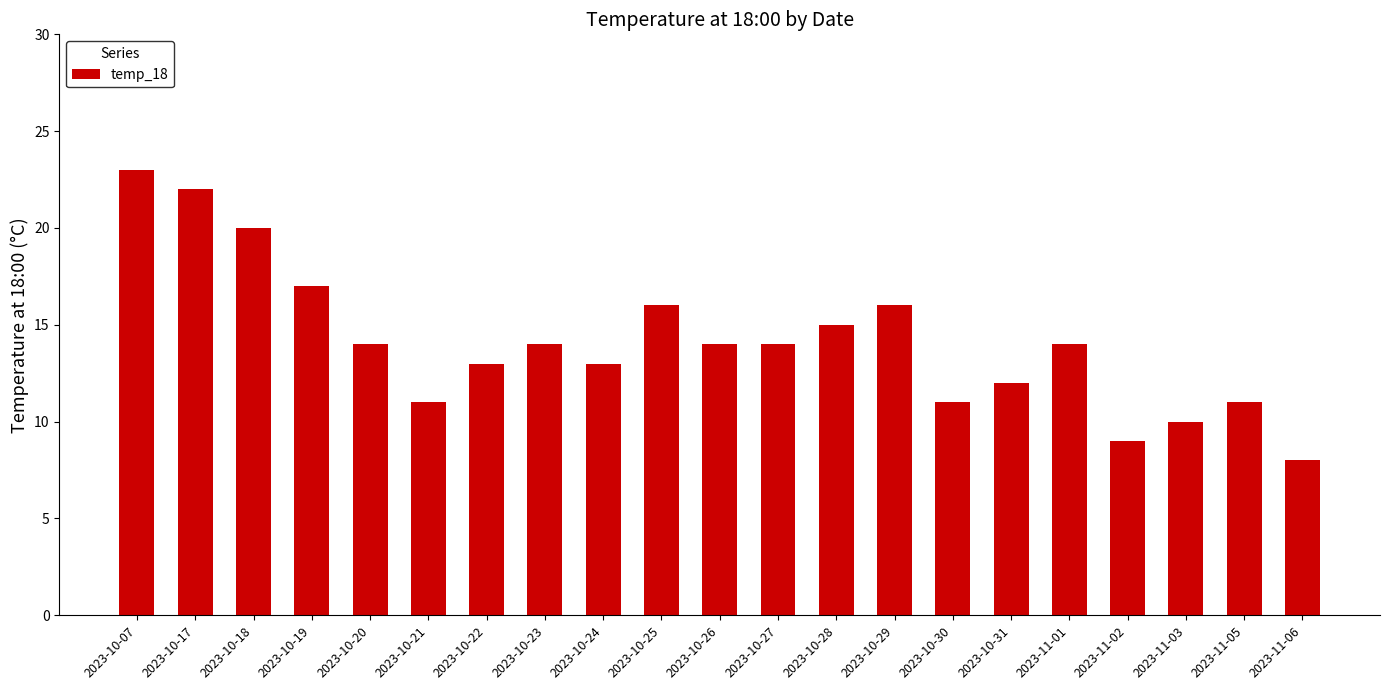

The value at 2023-10-28 is 15. True or false?

True